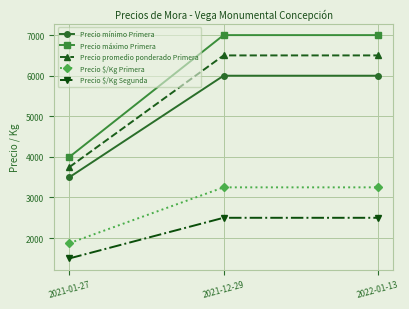

Reading left to right, what are all the values shown in this chart?

Precio mínimo Primera: 2021-01-27=3500	2021-12-29=6000	2022-01-13=6000
Precio máximo Primera: 2021-01-27=4000	2021-12-29=7000	2022-01-13=7000
Precio promedio ponderado Primera: 2021-01-27=3750	2021-12-29=6500	2022-01-13=6500
Precio $/Kg Primera: 2021-01-27=1875	2021-12-29=3250	2022-01-13=3250
Precio $/Kg Segunda: 2021-01-27=1500	2021-12-29=2500	2022-01-13=2500